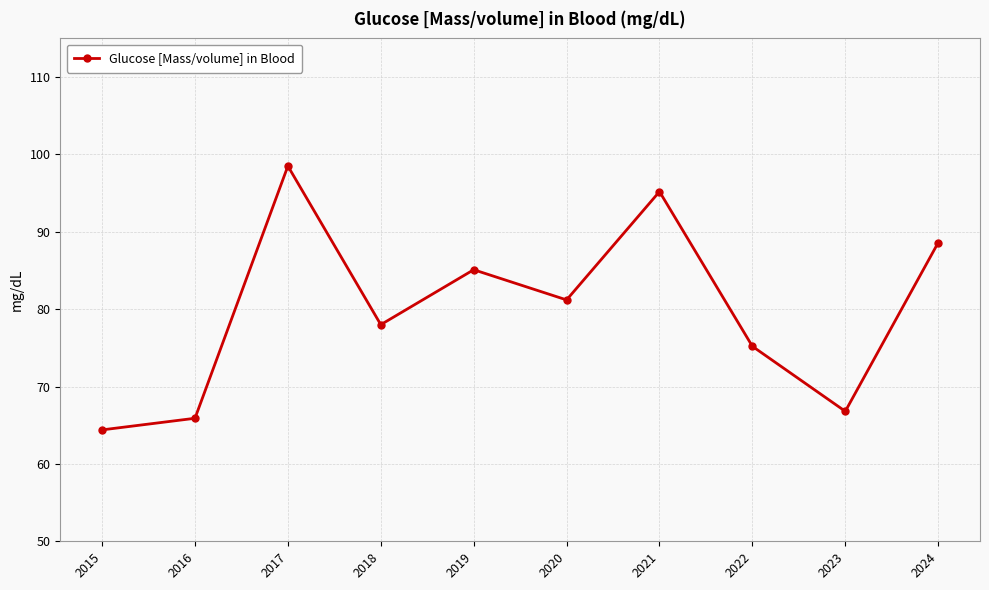

What is the change in value from 2017 to 2023?

-31.7